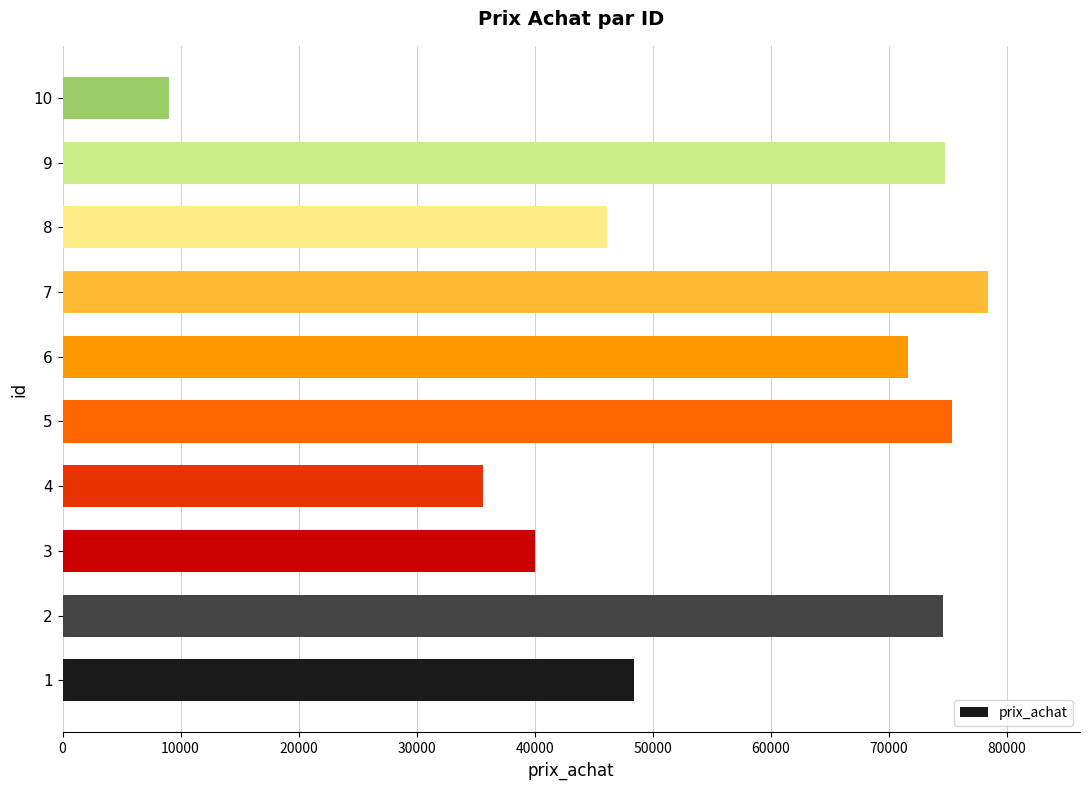

Read the value at 3.

40027